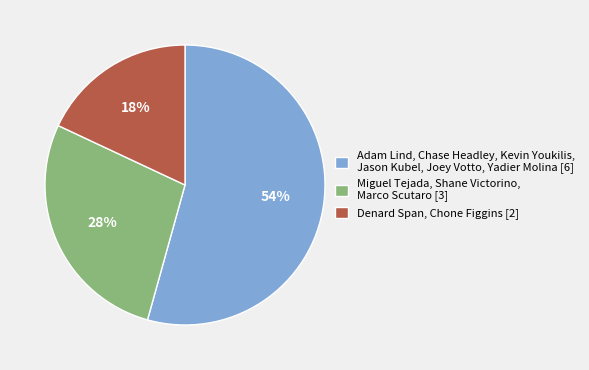

To the nearest percent, what portion does Denard Span, Chone Figgins [2] represent?

18%